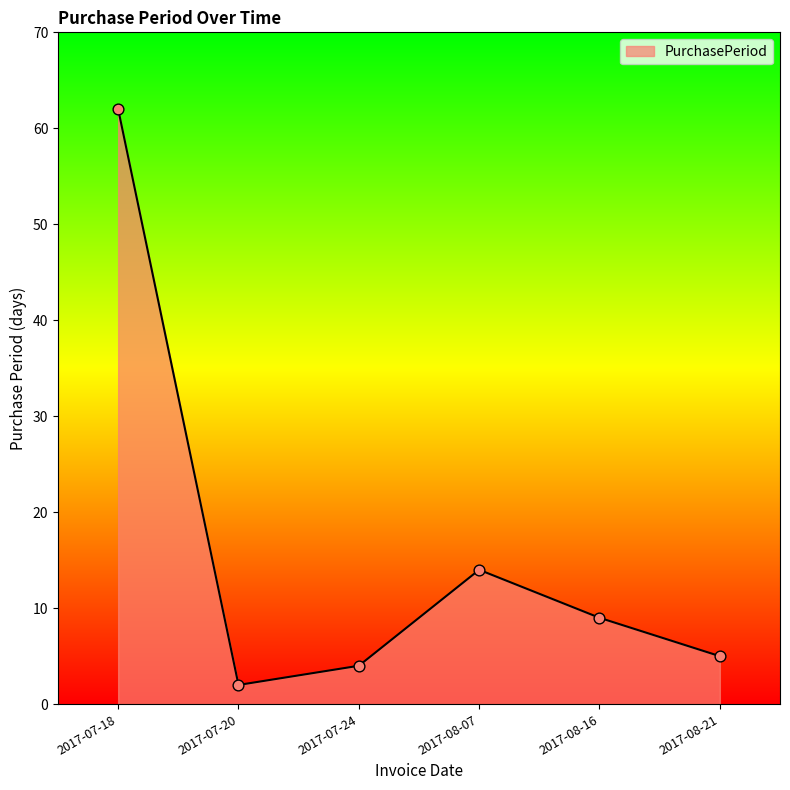

Approximately how many times larger is the value at 2017-08-07 compared to 2017-07-24?

3.5